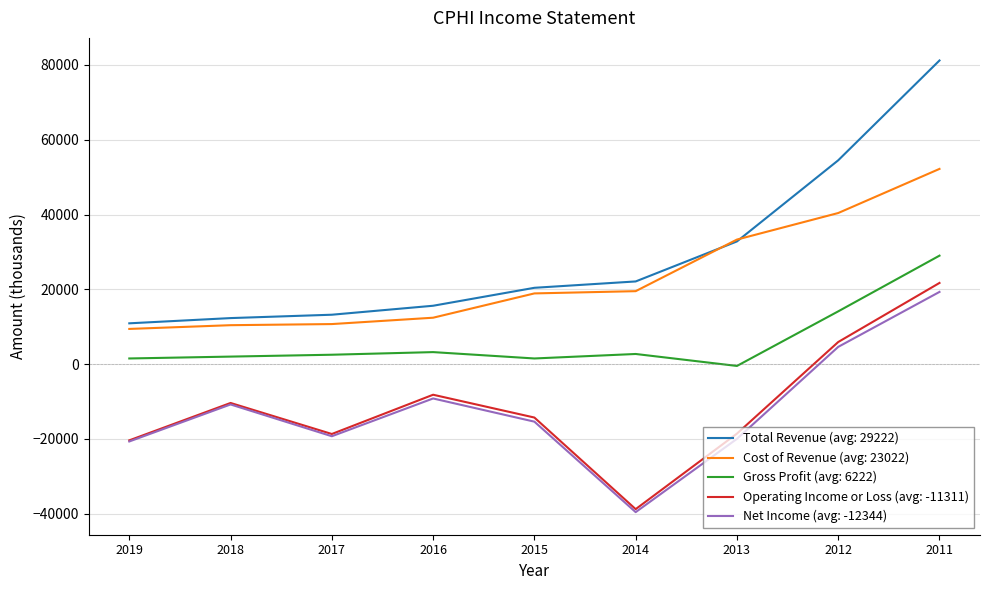

Which series has the largest total across all categories?

Total Revenue (avg: 29222)